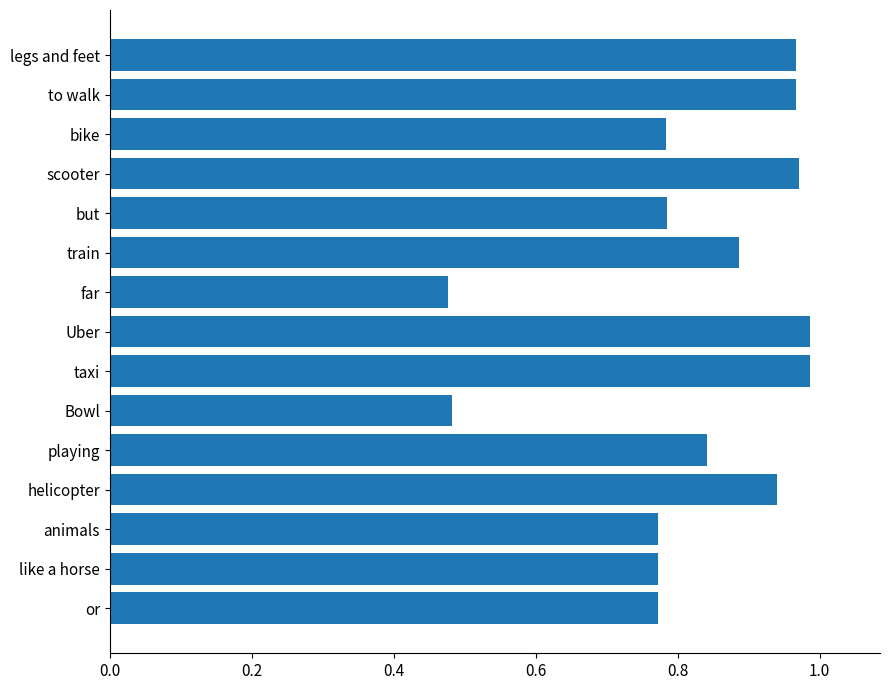

What position from the top is scooter?

4